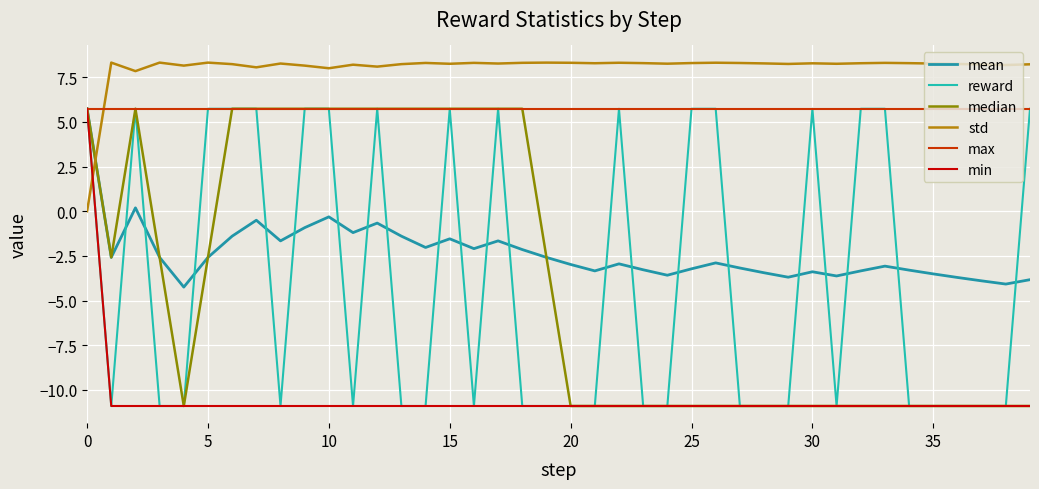

How many intersections are there between std and reward?

1